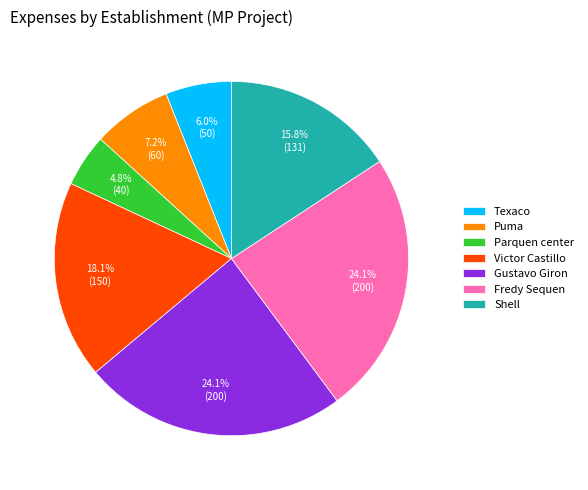

How many segments does this pie chart have?

7